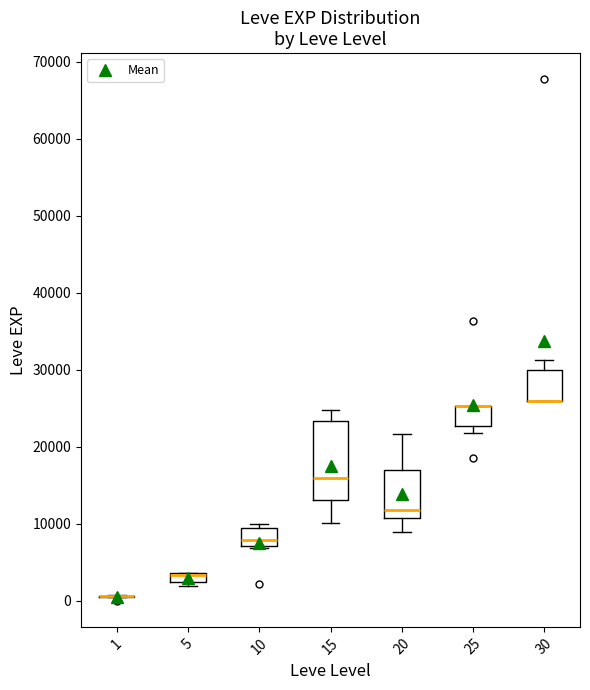

Which box is the tallest, from its lower edge to its upper edge?

15